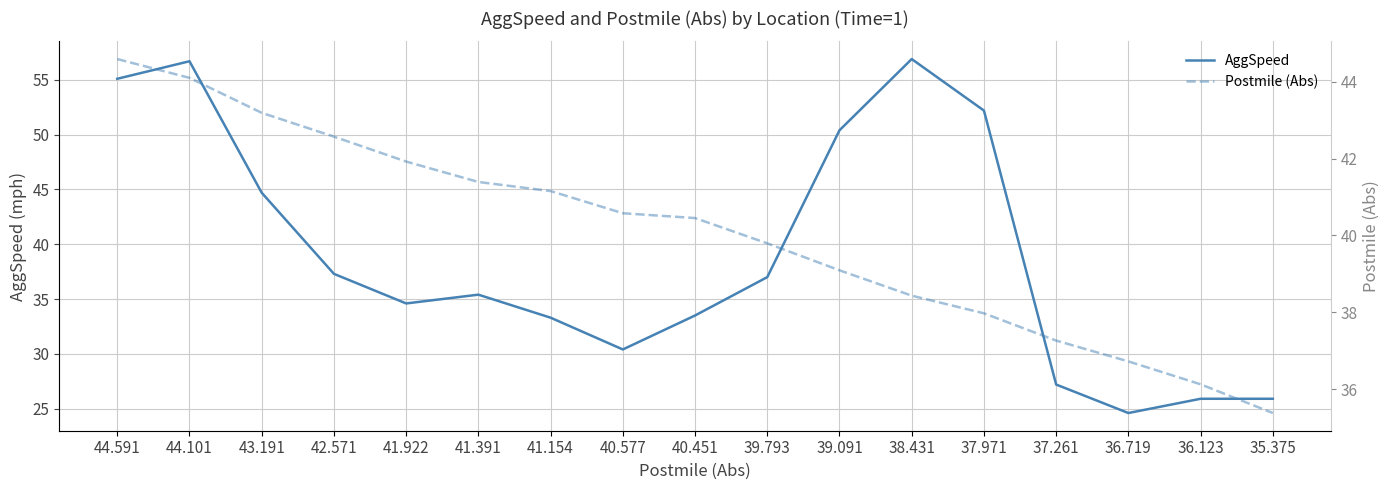

At which label does Postmile (Abs) first exceed 40?

44.591